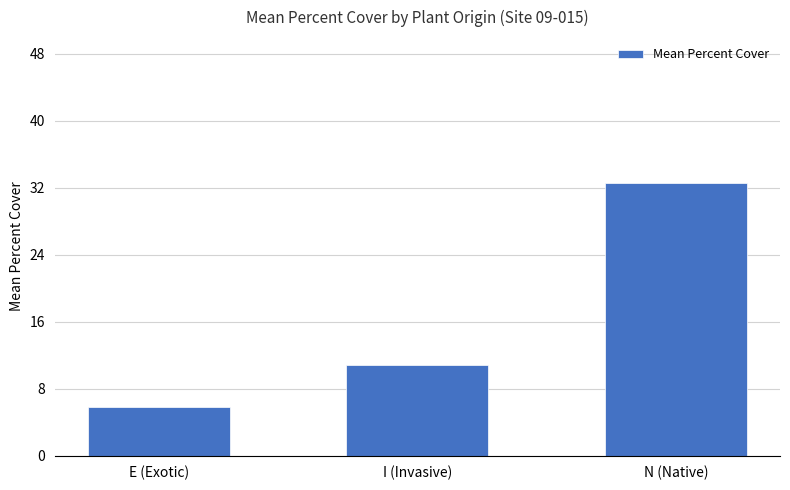

What is the difference between the second highest and minimum values?

5.0